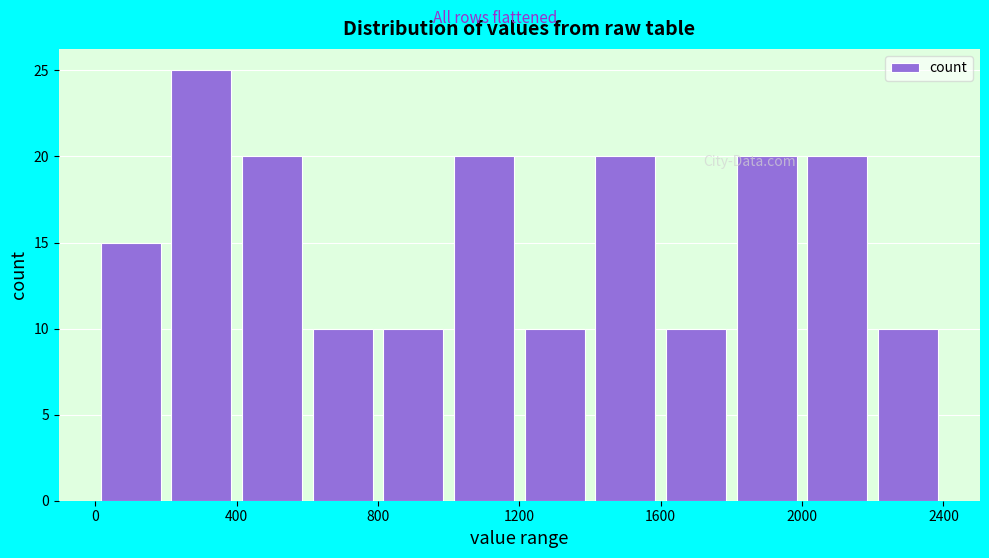

Reading left to right, list every bar in this chart as the range it spans on the x-axis followed by its height. The values are not printed on the chart, so give them approximately, as read against the axis.

0 to 200: 15
200 to 400: 25
400 to 600: 20
600 to 800: 10
800 to 1000: 10
1000 to 1200: 20
1200 to 1400: 10
1400 to 1600: 20
1600 to 1800: 10
1800 to 2000: 20
2000 to 2200: 20
2200 to 2400: 10